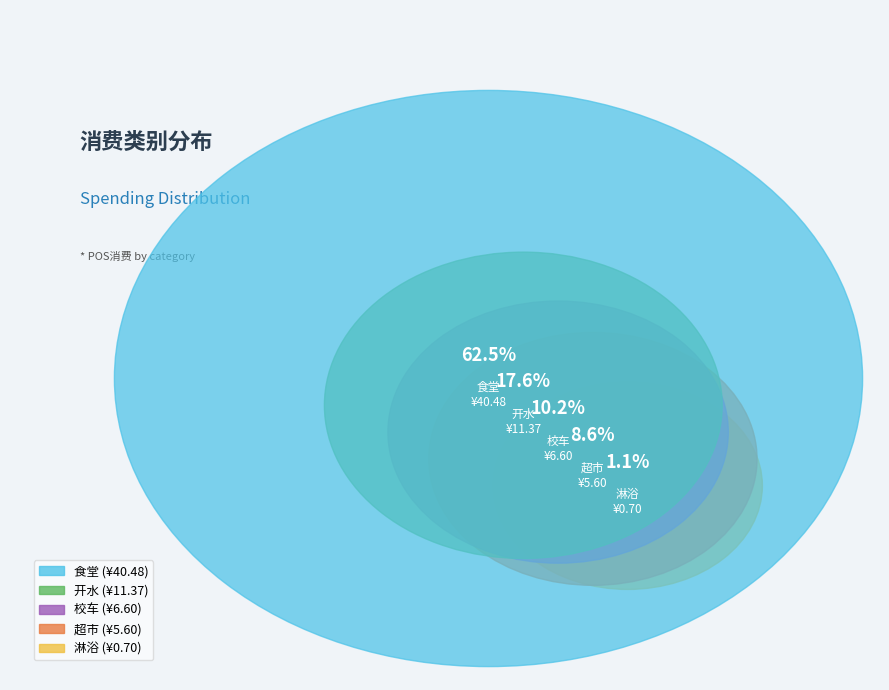

Which has a higher value, 开水 or 食堂?

食堂